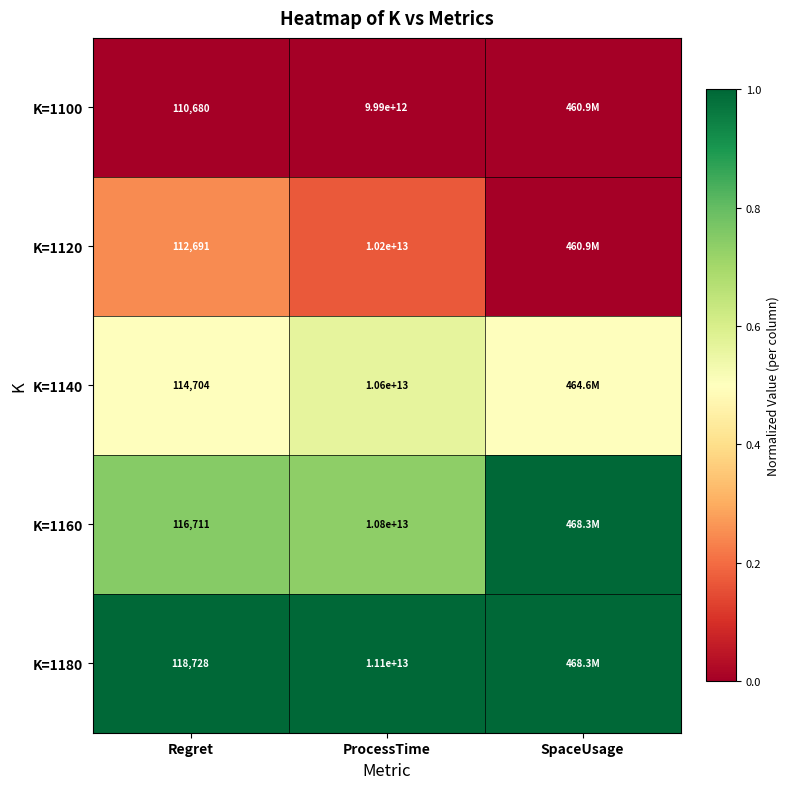

What is the spread (max minus min) of values at SpaceUsage?

1.0